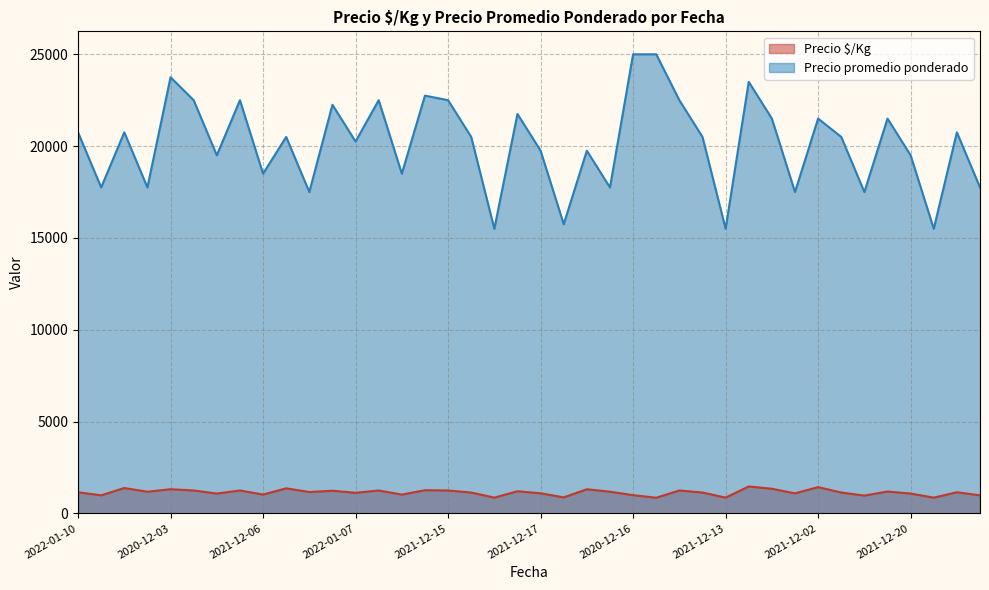

What is the change in value from 2022-01-18 to 2020-12-02?

+117